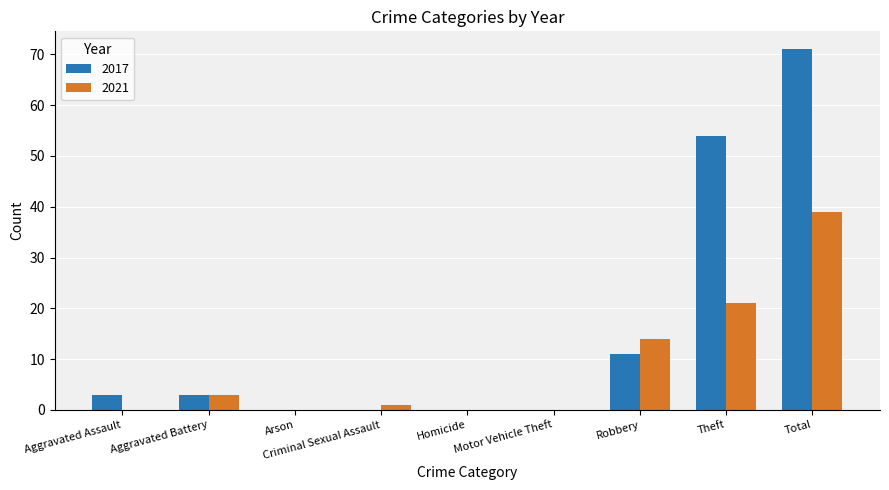

Which series has the largest total across all categories?

2017